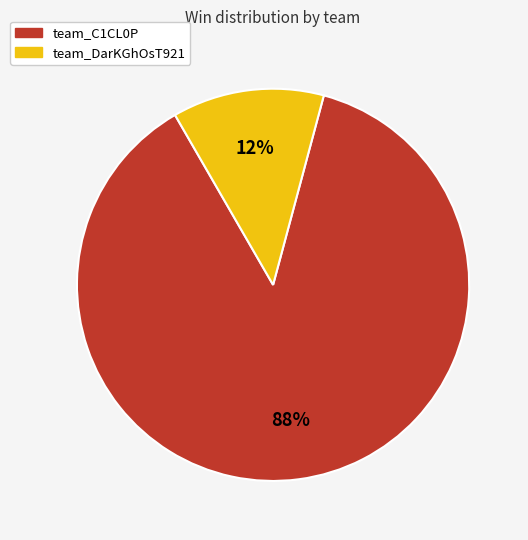

Count the number of slices in the pie.

2